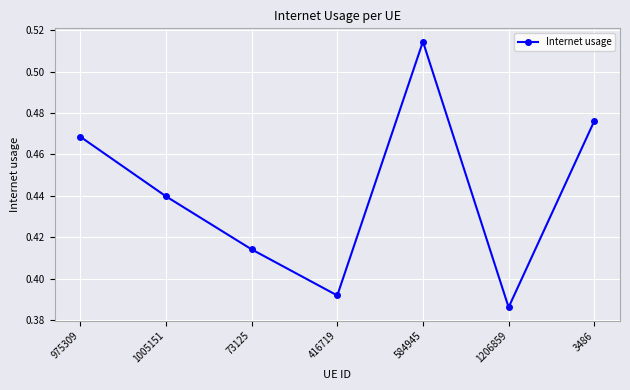

What is the sum of the values at 584945 and 975309?

1.0